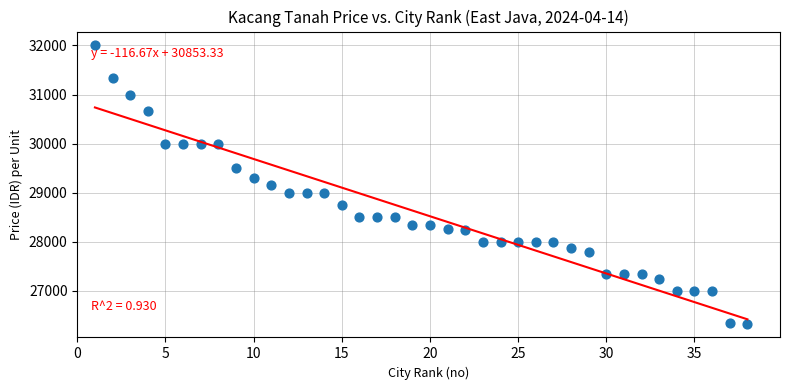

What is the range of Y values (max minus min)?

5667